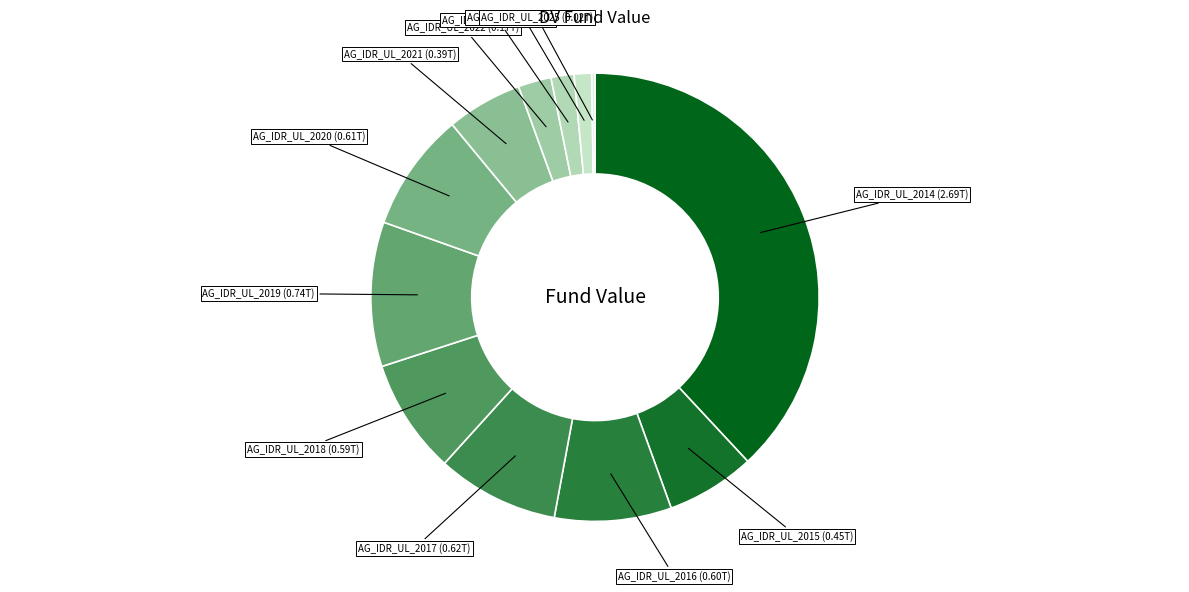

Which category has the smallest portion of the pie?

AG_IDR_UL_2025